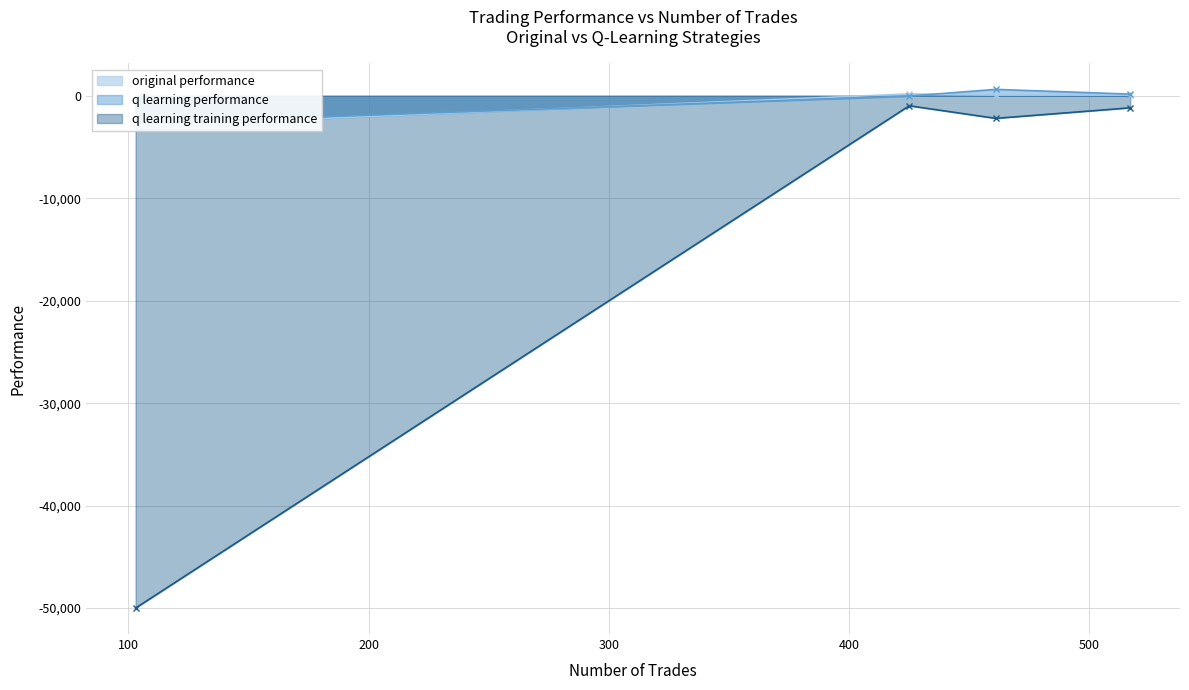

What is the difference between the q learning performance values at 103 and 517?

2857.9